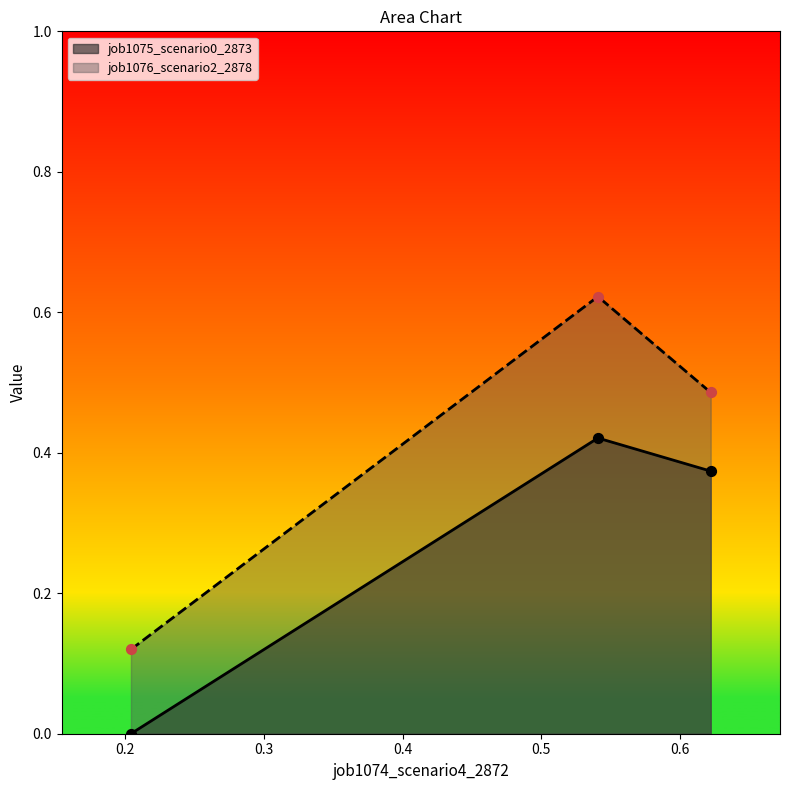

Rank the series by their maximum value, from highest to lowest.

job1076_scenario2_2878, job1075_scenario0_2873